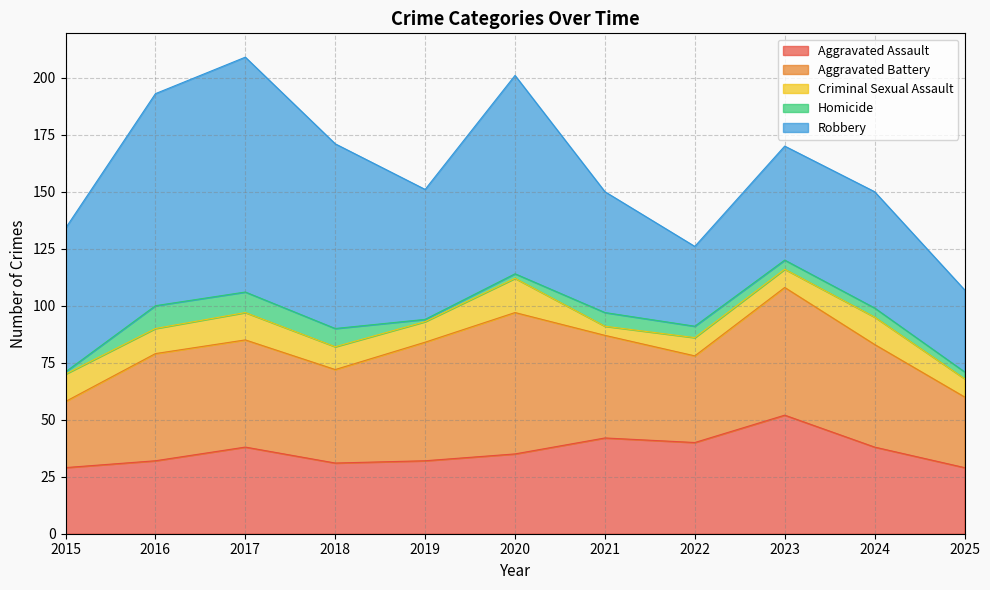

After their last crossing, which series has the higher values: Homicide or Criminal Sexual Assault?

Criminal Sexual Assault